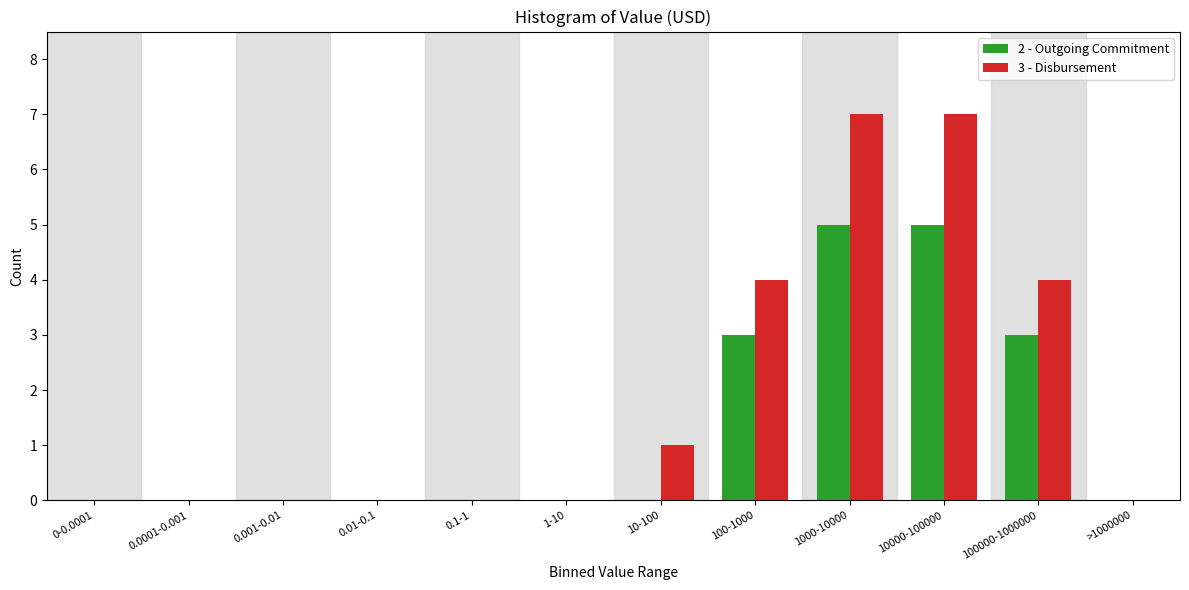

Reading right to left, extract all data points from this chart.

2 - Outgoing Commitment: >1000000=0	100000-1000000=3	10000-100000=5	1000-10000=5	100-1000=3	10-100=0	1-10=0	0.1-1=0	0.01-0.1=0	0.001-0.01=0	0.0001-0.001=0	0-0.0001=0
3 - Disbursement: >1000000=0	100000-1000000=4	10000-100000=7	1000-10000=7	100-1000=4	10-100=1	1-10=0	0.1-1=0	0.01-0.1=0	0.001-0.01=0	0.0001-0.001=0	0-0.0001=0